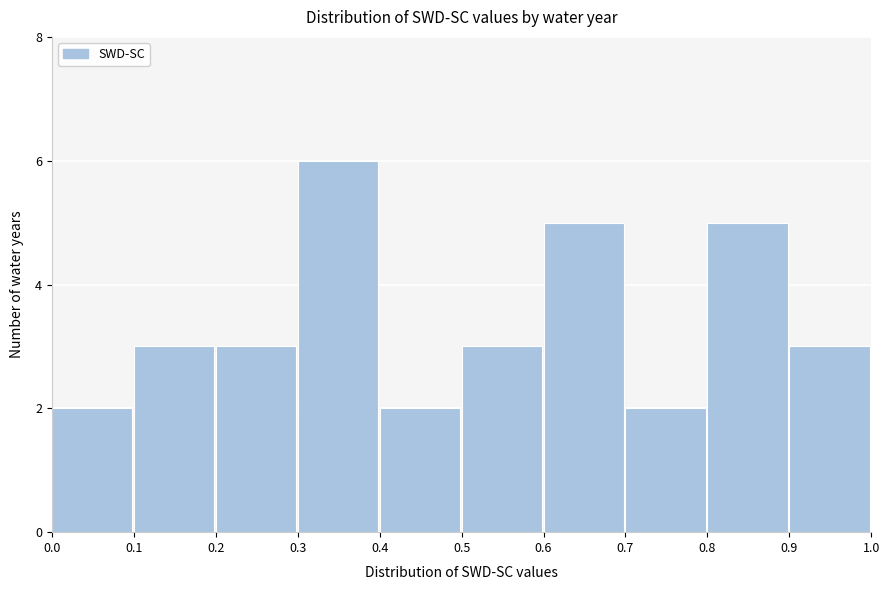

Reading left to right, transcribe this chart: for each bar, give the range it covers on the x-axis and its height. The values are not printed on the chart, so give them approximately, as read against the axis.

0.0 to 0.1: 2
0.1 to 0.2: 3
0.2 to 0.3: 3
0.3 to 0.4: 6
0.4 to 0.5: 2
0.5 to 0.6: 3
0.6 to 0.7: 5
0.7 to 0.8: 2
0.8 to 0.9: 5
0.9 to 1.0: 3